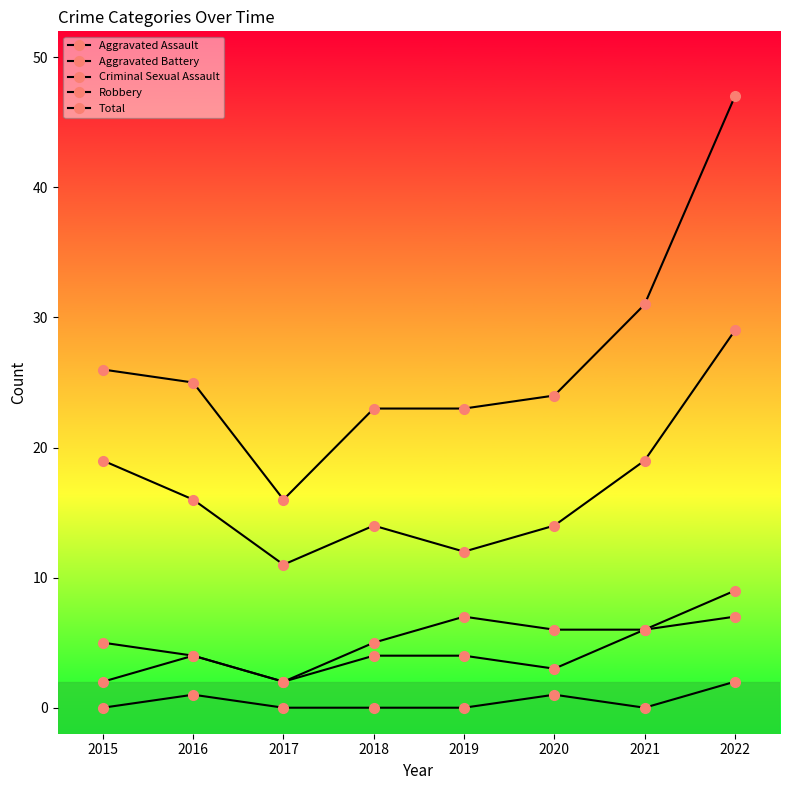

Reading left to right, extract all data points from this chart.

Aggravated Assault: 2	4	2	4	4	3	6	7
Aggravated Battery: 5	4	2	5	7	6	6	9
Criminal Sexual Assault: 0	1	0	0	0	1	0	2
Robbery: 19	16	11	14	12	14	19	29
Total: 26	25	16	23	23	24	31	47